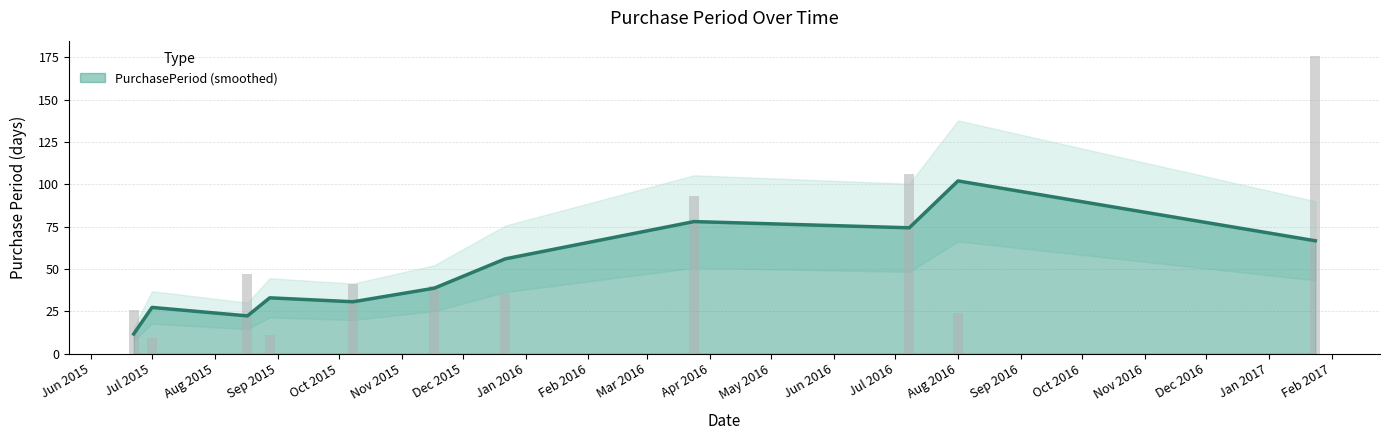

The value at 2016-07-08 is 106. True or false?

True